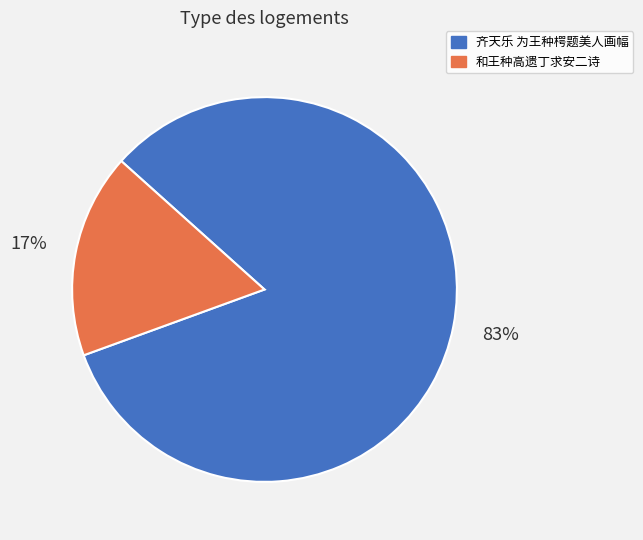

Combined, do 和王种高遗丁求安二诗 and 齐天乐 为王种㮙题美人画幅 account for over 50%?

Yes